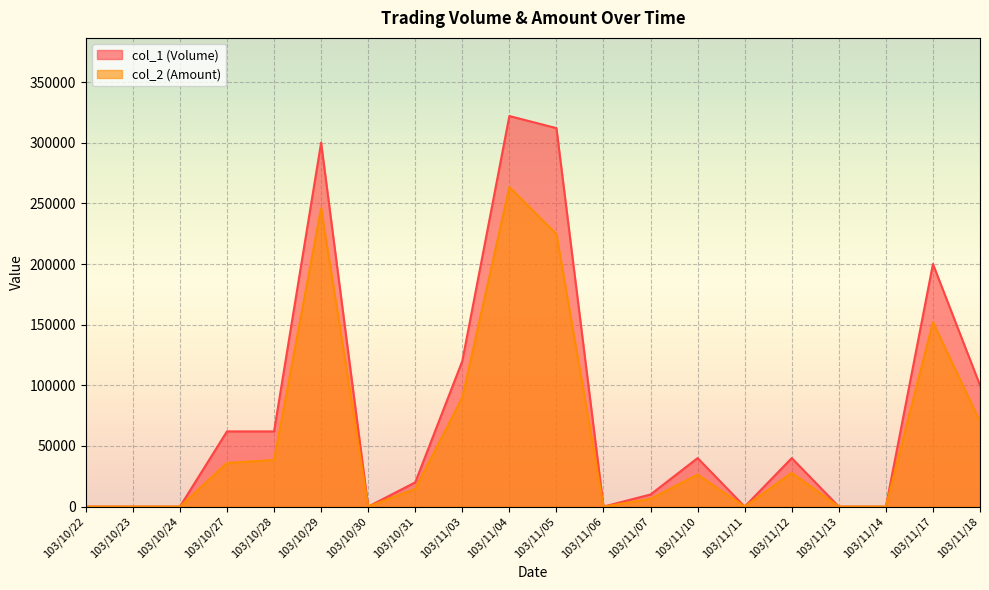

The col_2 (Amount) series shows 70000 at 103/11/18. True or false?

True